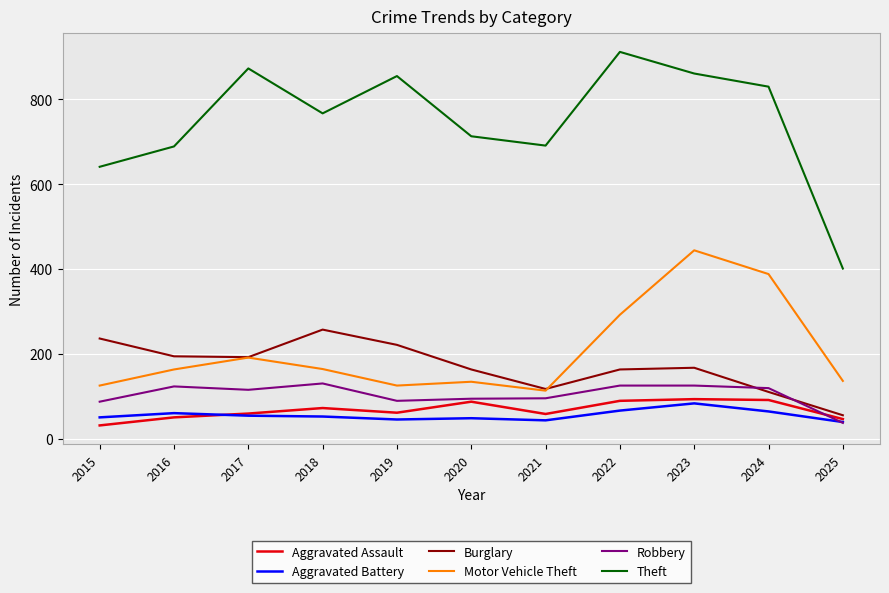

What is the difference between the highest and lowest values at 2022?

846